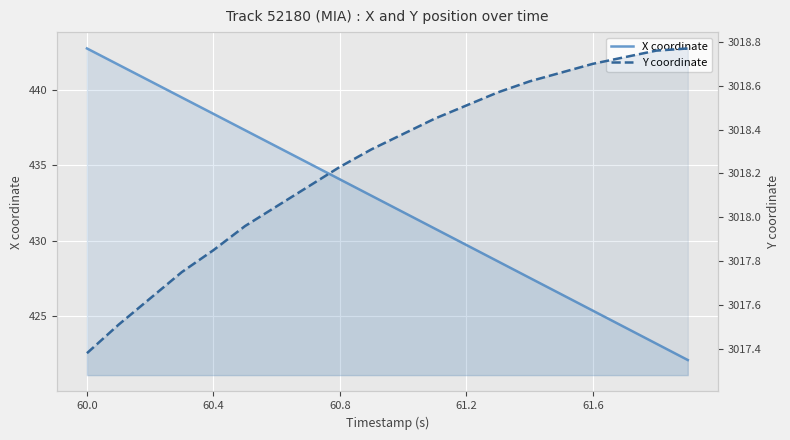

What is the minimum value for Y coordinate?

3017.4